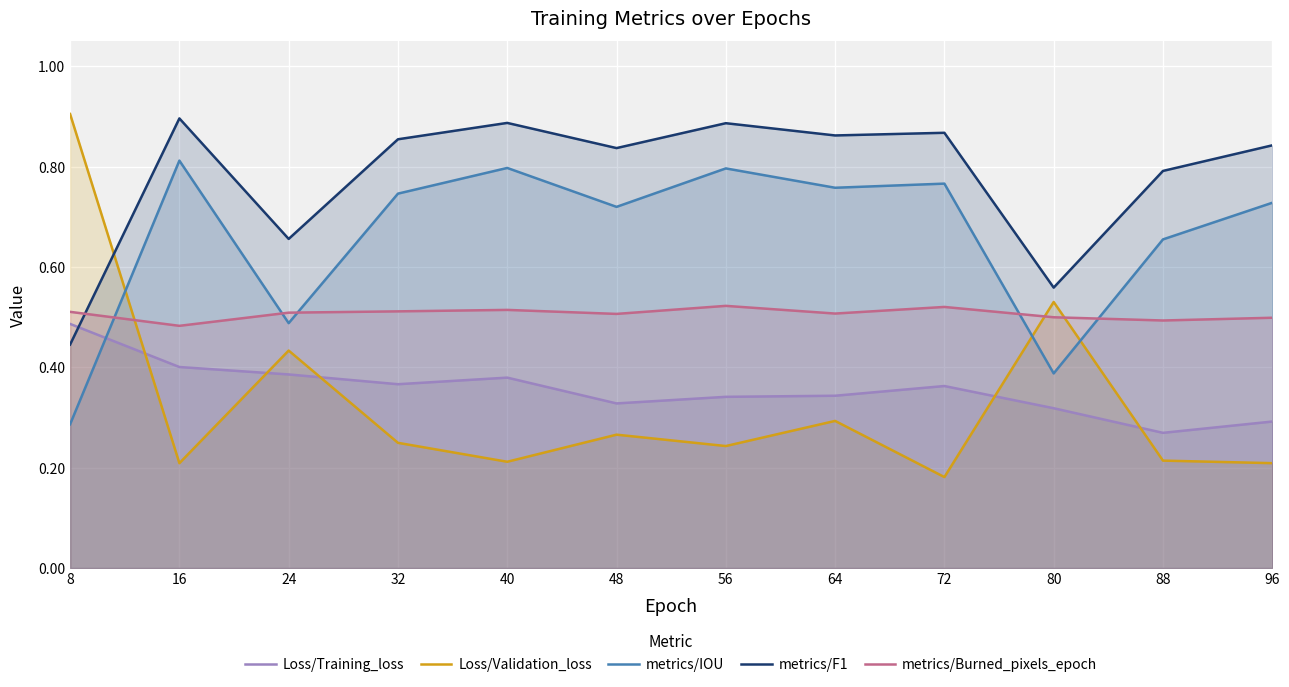

Which series has the largest total across all categories?

metrics/F1